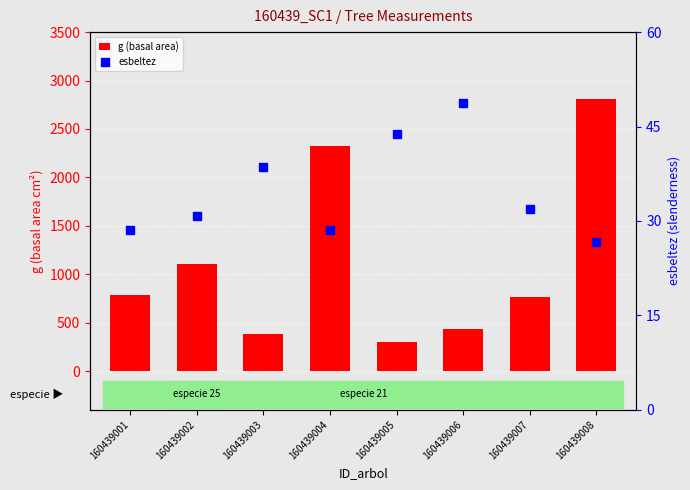

Which series contains the highest Y value?

g (basal area)